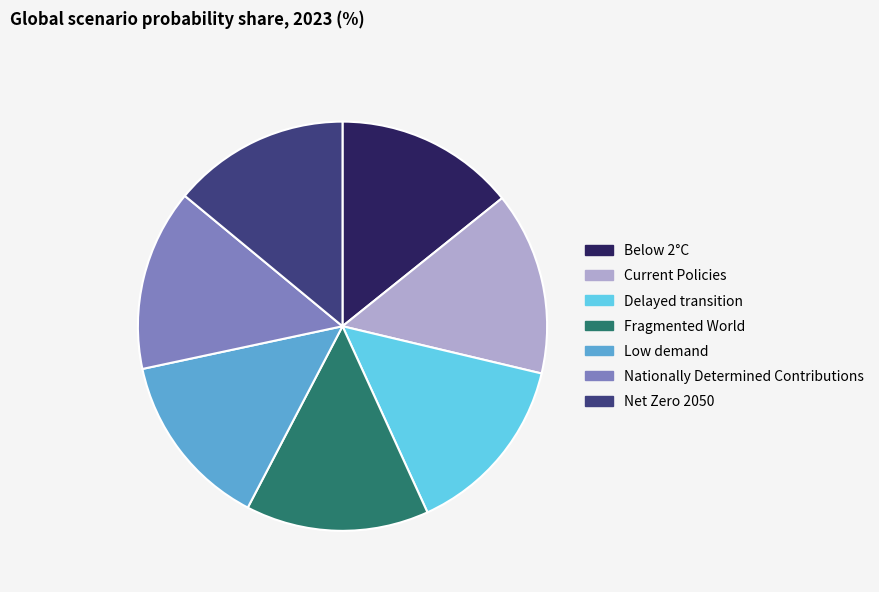

Does Low demand account for over 50% of the chart?

No